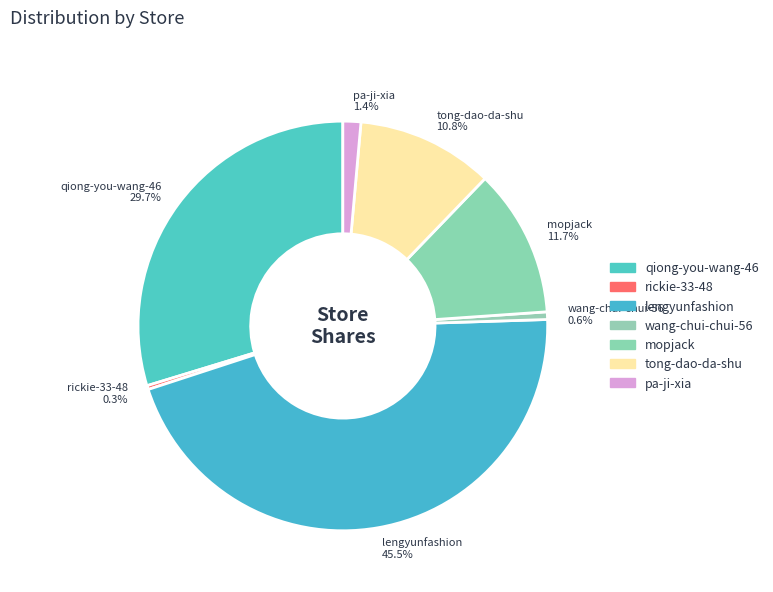

The wang-chui-chui-56 slice represents 1% of the pie. True or false?

True